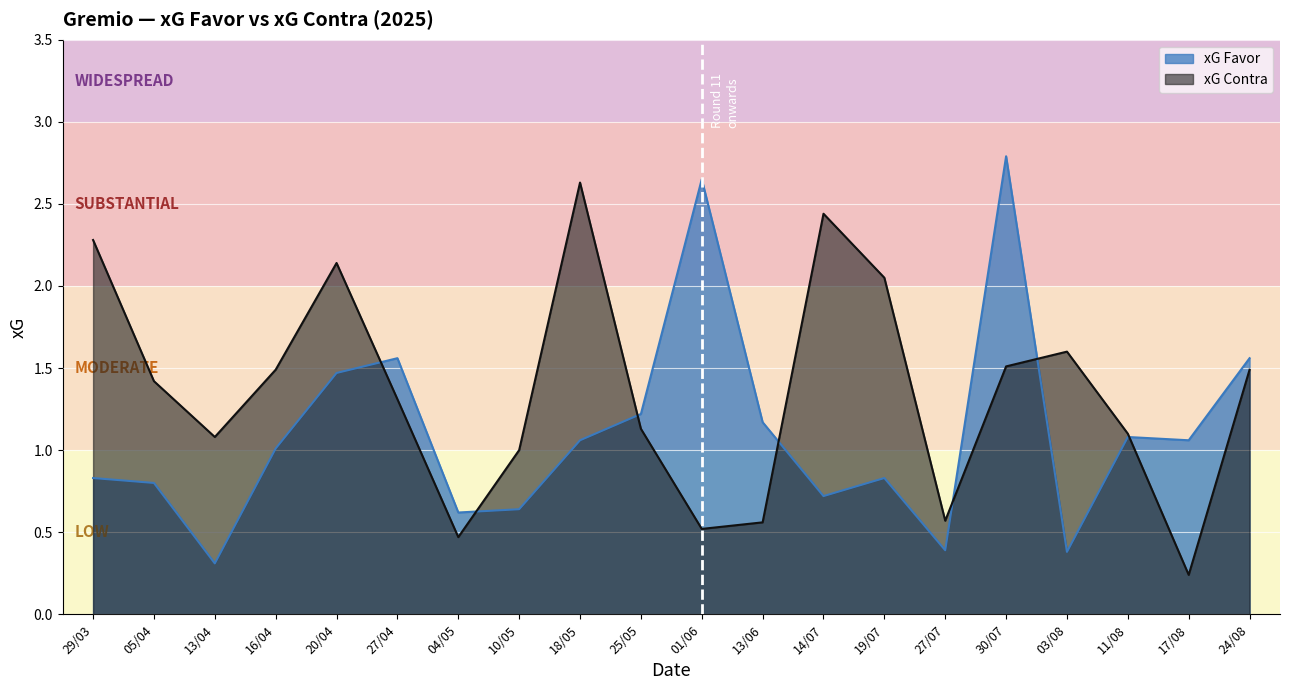

Reading right to left, what are all the values shown in this chart?

xG Favor: 1.6	1.1	1.1	0.4	2.8	0.4	0.8	0.7	1.2	2.6	1.2	1.1	0.6	0.6	1.6	1.5	1.0	0.3	0.8	0.8
xG Contra: 1.5	0.2	1.1	1.6	1.5	0.6	2.0	2.4	0.6	0.5	1.1	2.6	1.0	0.5	1.3	2.1	1.5	1.1	1.4	2.3